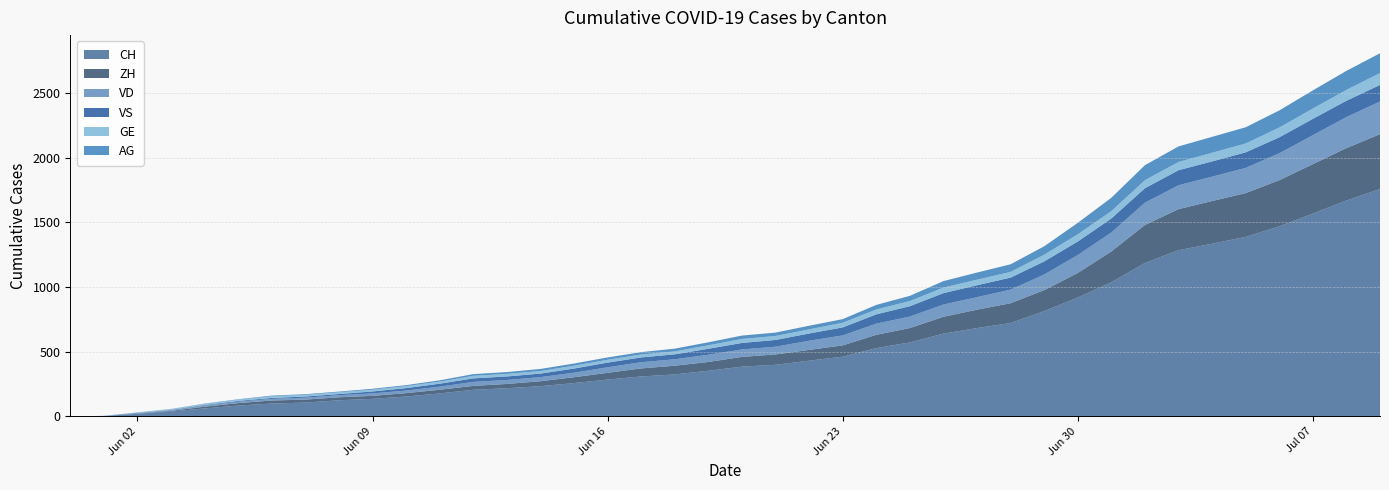

Reading left to right, list all the values displayed in this chart.

CH: 0	3	20	38	62	84	100	107	125	136	154	178	206	218	234	258	285	309	325	353	385	399	431	462	528	572	640	683	722	814	919	1037	1186	1285	1335	1388	1469	1568	1669	1758
ZH: 0	0	2	5	13	19	23	23	23	23	26	28	30	33	38	45	52	62	67	68	75	80	83	87	103	111	130	142	153	162	190	238	294	317	330	338	357	382	405	424
VD: 0	0	4	6	9	11	13	15	16	19	20	24	31	31	32	35	43	48	50	56	58	60	71	77	86	89	95	97	105	121	138	147	172	185	188	195	208	224	240	252
GE: 0	1	4	6	8	10	13	13	14	14	16	16	20	20	20	22	22	23	23	27	31	31	32	36	38	40	43	43	44	52	56	57	62	64	67	69	76	80	84	92
VS: 0	1	2	2	4	6	7	9	9	15	19	23	27	27	27	32	36	37	38	46	50	52	56	62	72	80	88	92	93	101	105	108	112	116	118	120	123	126	126	128
AG: 0	0	0	1	3	3	5	5	5	7	7	10	13	14	16	17	18	18	21	23	26	26	28	28	35	40	50	55	59	65	88	103	116	120	123	125	132	140	147	153